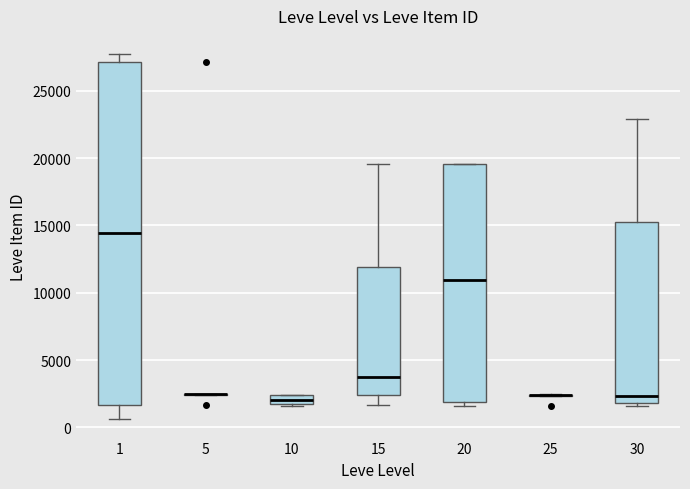

Which box is the tallest, from its lower edge to its upper edge?

1